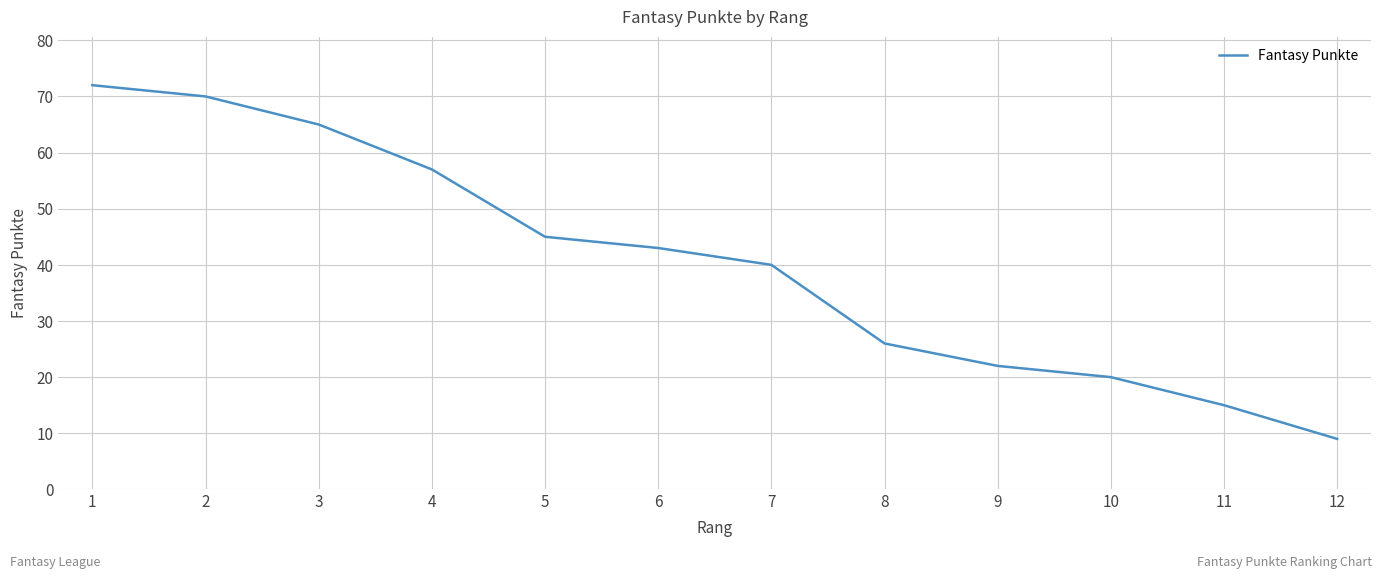

True or false: the data shows 15 at 7.

False